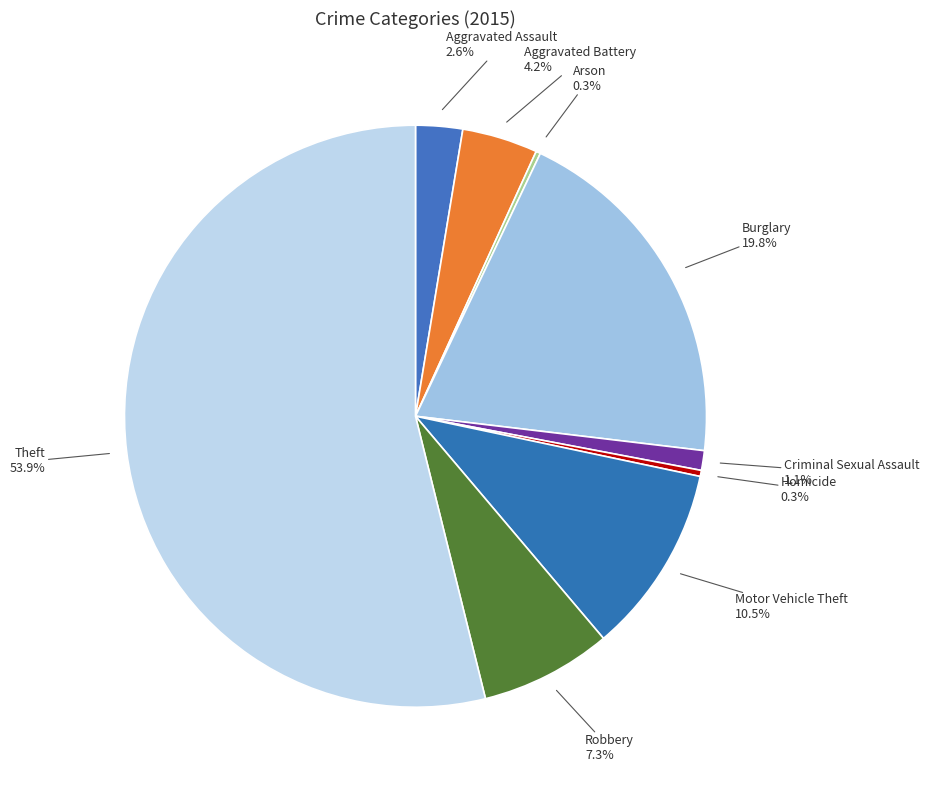

What percentage is the Aggravated Assault slice, to the nearest percent?

3%